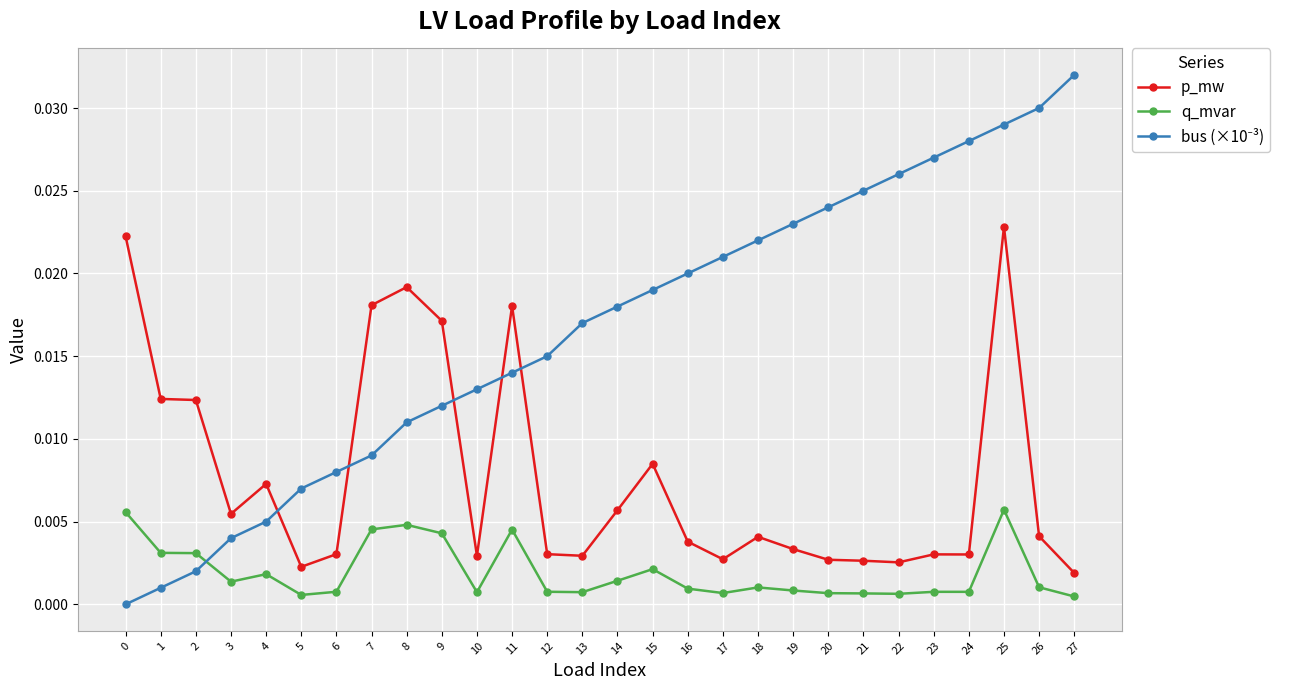

The q_mvar series shows 0.0 at 17. True or false?

True